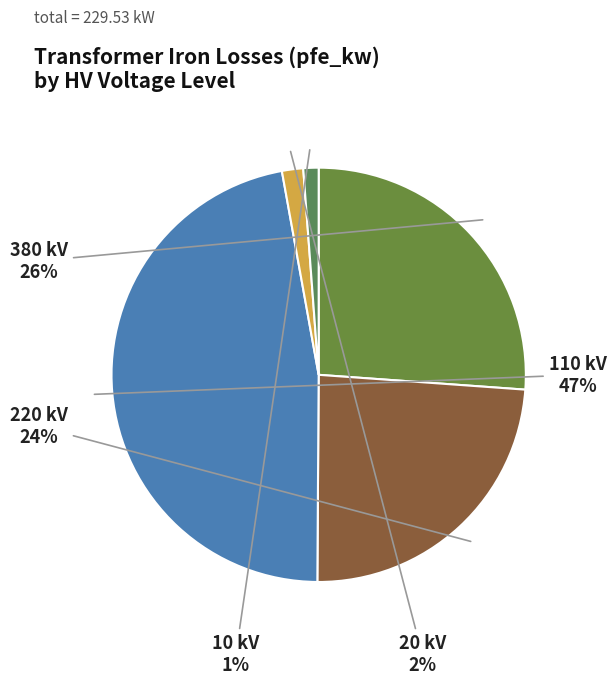

True or false: 380 kV accounts for 26% of the total.

True